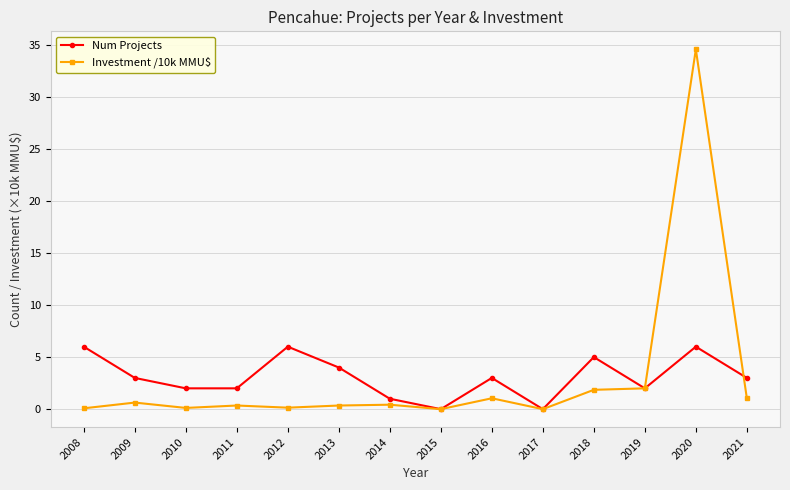

Is the value of Investment /10k MMU$ at 2012 greater than the value of Num Projects at 2020?

No